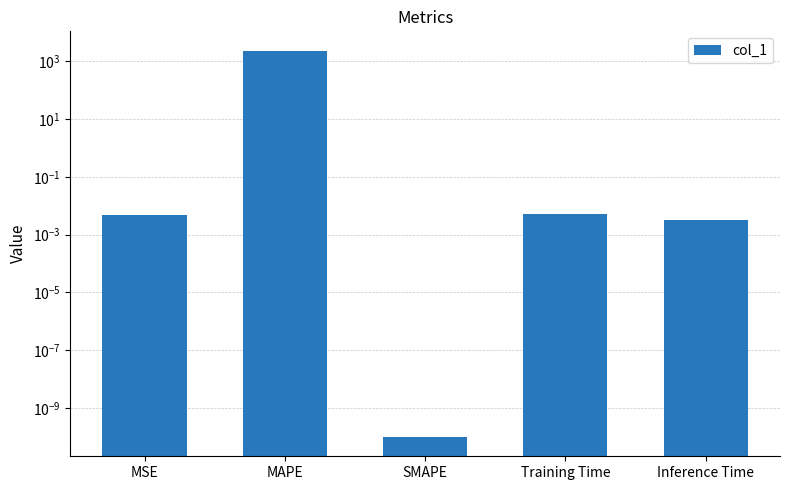

What is the label of the 4th bar from the left?

Training Time